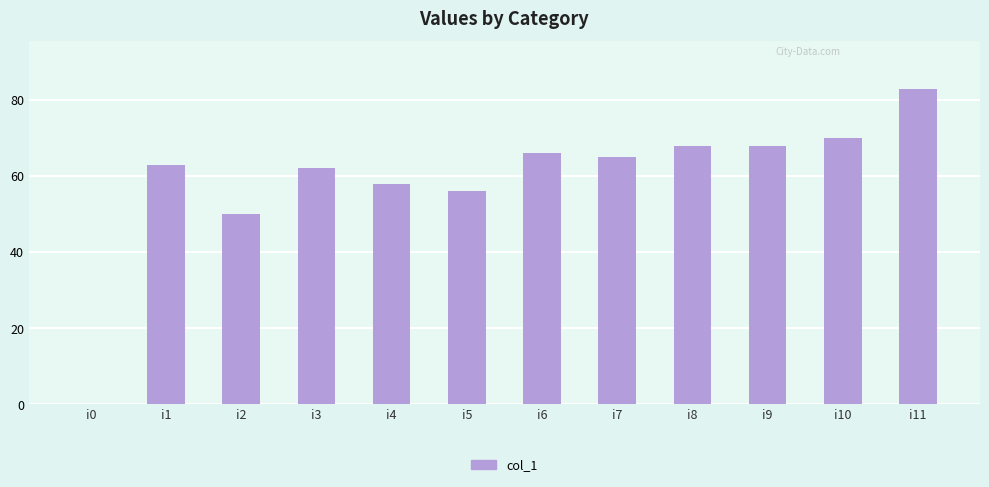

How many values exceed 65?

5